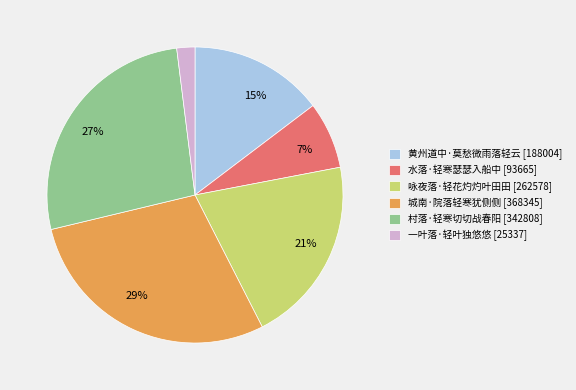

Is it true that 水落·轻寒瑟瑟入船中 is 20% of the pie?

False